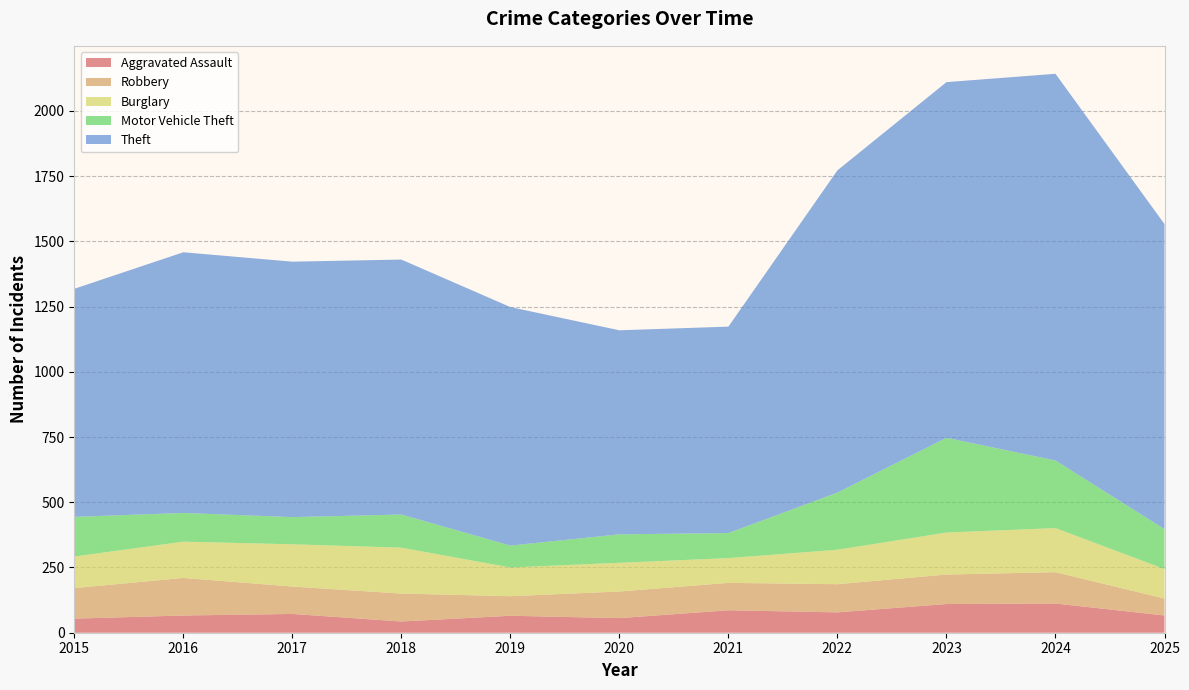

Reading left to right, transcribe all the data shown in this chart.

Aggravated Assault: 2015=54	2016=66	2017=72	2018=43	2019=65	2020=56	2021=86	2022=78	2023=110	2024=112	2025=66
Robbery: 2015=117	2016=144	2017=105	2018=107	2019=75	2020=102	2021=105	2022=108	2023=113	2024=120	2025=65
Burglary: 2015=121	2016=139	2017=162	2018=176	2019=110	2020=110	2021=95	2022=132	2023=161	2024=169	2025=113
Motor Vehicle Theft: 2015=152	2016=110	2017=104	2018=127	2019=84	2020=109	2021=96	2022=219	2023=363	2024=259	2025=153
Theft: 2015=874	2016=999	2017=979	2018=977	2019=914	2020=782	2021=791	2022=1235	2023=1363	2024=1482	2025=1169